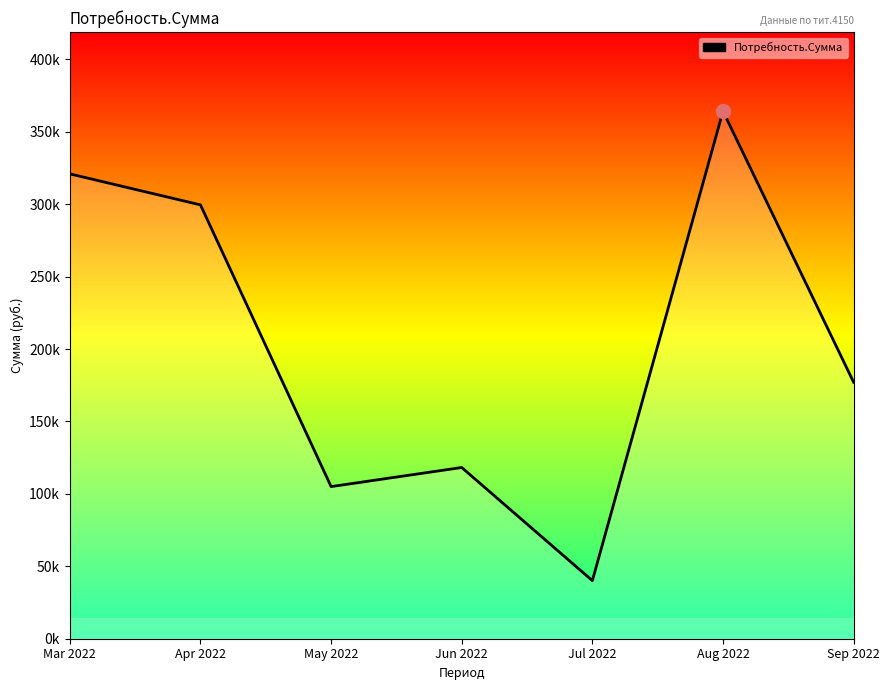

Approximately how many times larger is the value at Jul 2022 compared to Apr 2022?

0.1